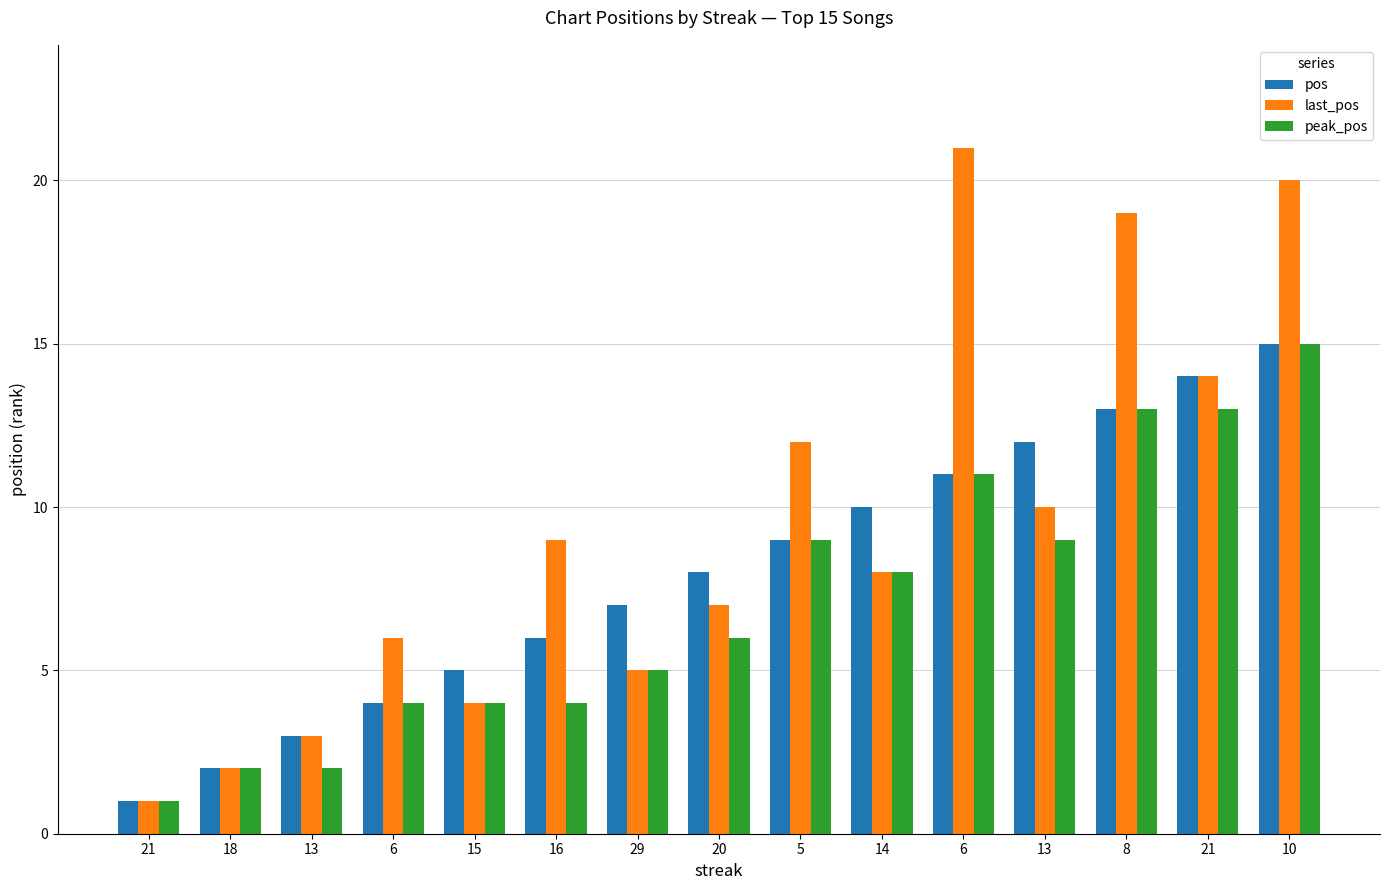

Reading left to right, extract all data points from this chart.

pos: 21=1	18=2	13=3	6=4	15=5	16=6	29=7	20=8	5=9	14=10	6=11	13=12	8=13	21=14	10=15
last_pos: 21=1	18=2	13=3	6=6	15=4	16=9	29=5	20=7	5=12	14=8	6=21	13=10	8=19	21=14	10=20
peak_pos: 21=1	18=2	13=2	6=4	15=4	16=4	29=5	20=6	5=9	14=8	6=11	13=9	8=13	21=13	10=15